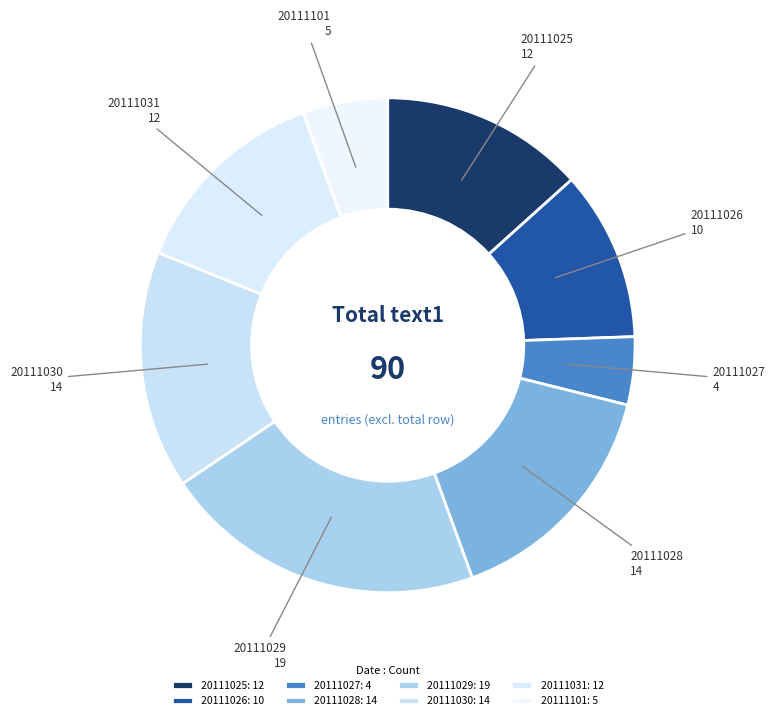

Is there any slice that represents more than half of the pie?

No